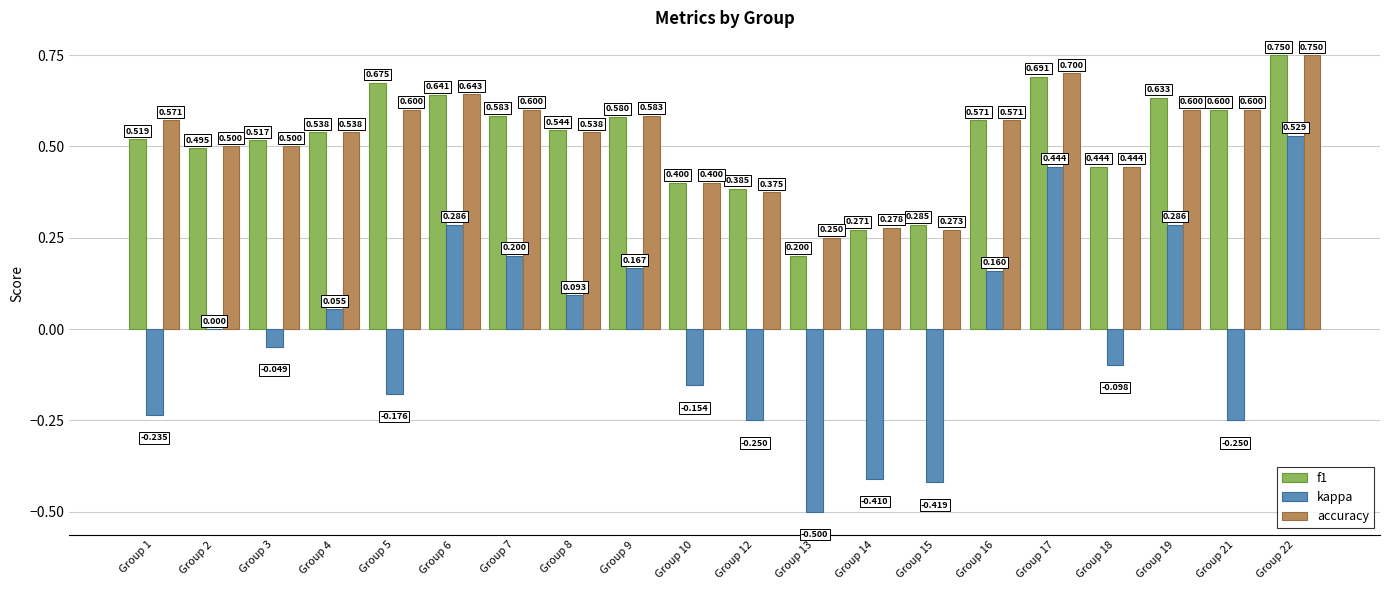

Which series changed the most between Group 3 and Group 12?

kappa